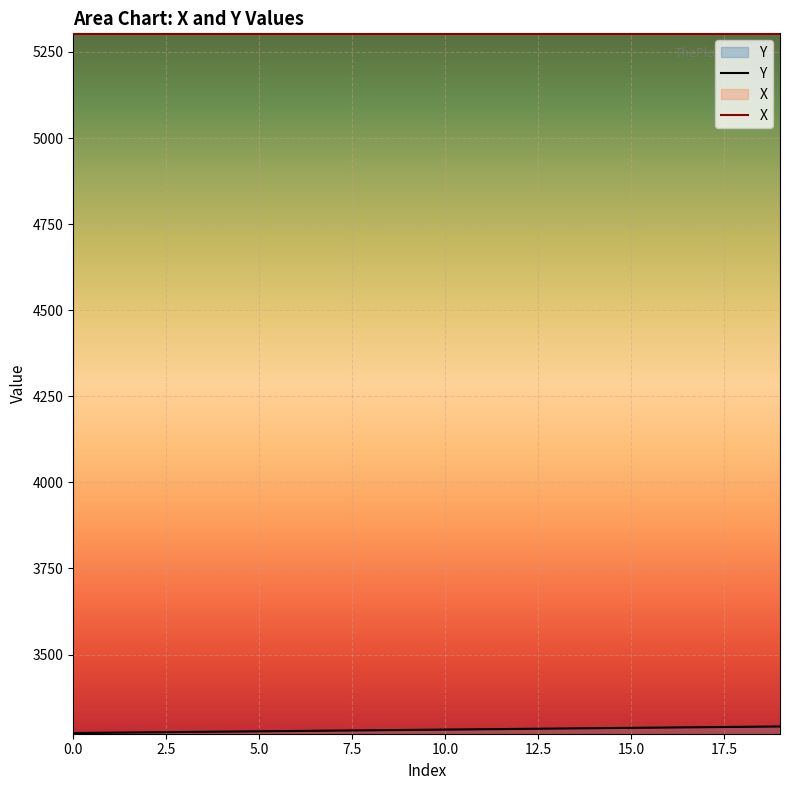

The chart shows a value of 5127 at 3. True or false?

False